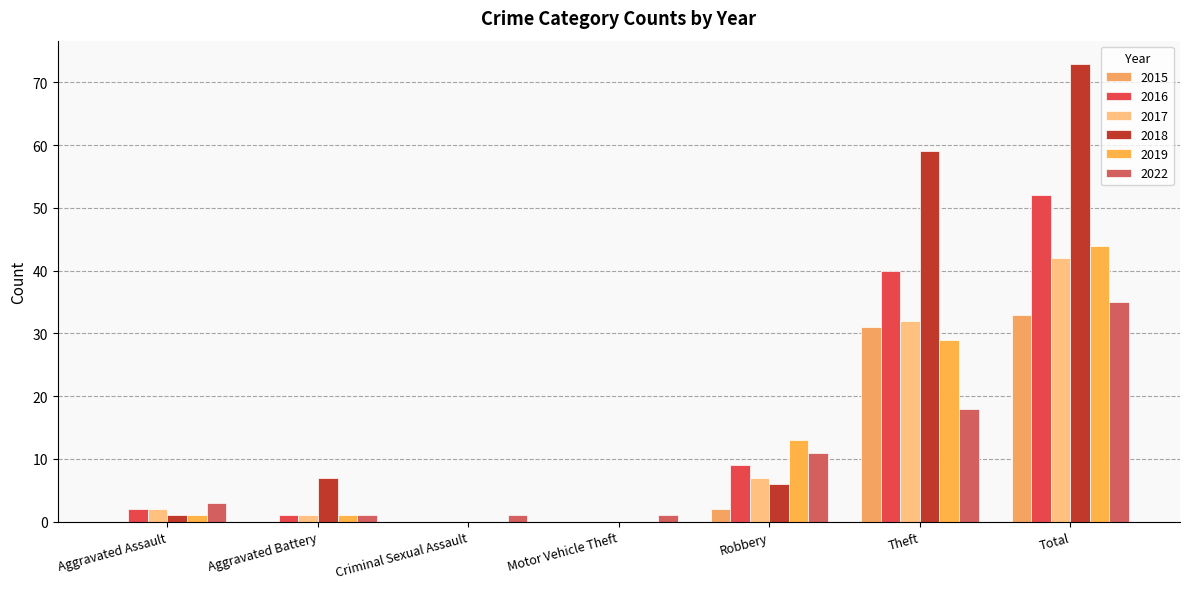

What is the difference between the second highest and minimum values in the 2016 series?

40